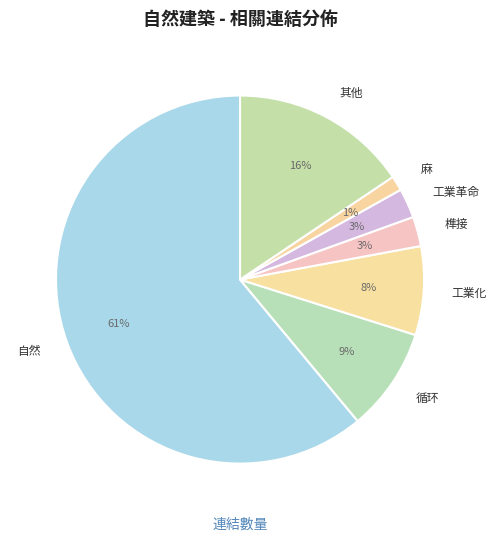

How many slices are in this pie chart?

7